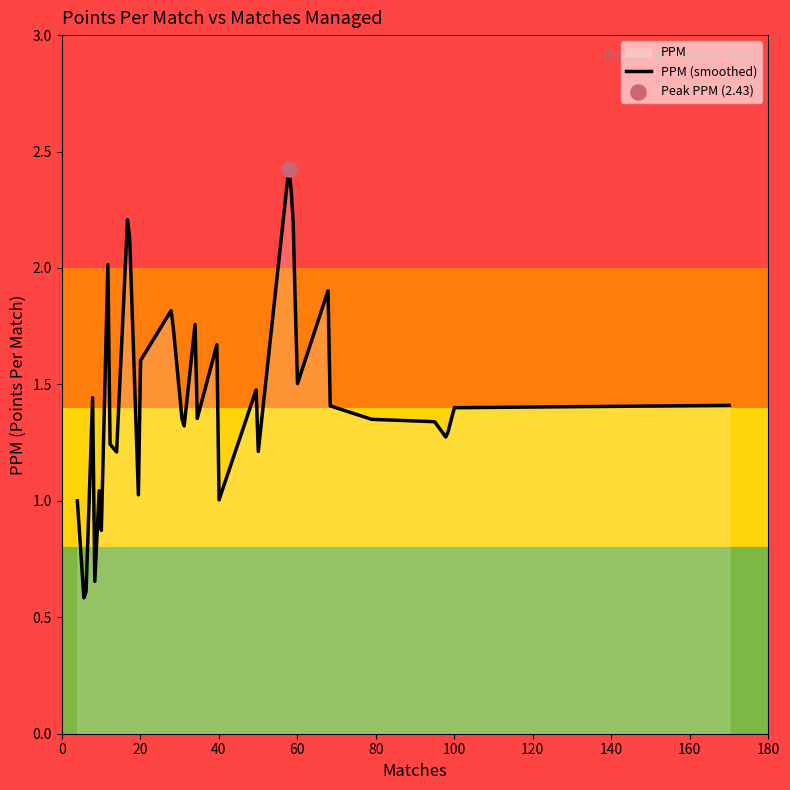

Which has a higher value, 12 or 12?

12